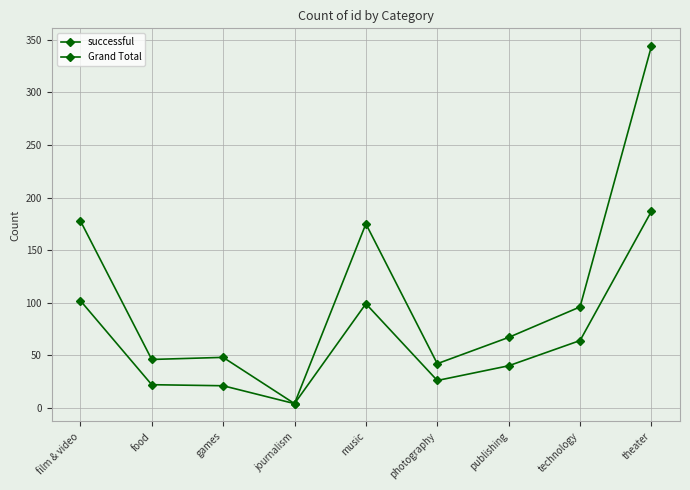

Where does the successful series first go above 40?

film & video